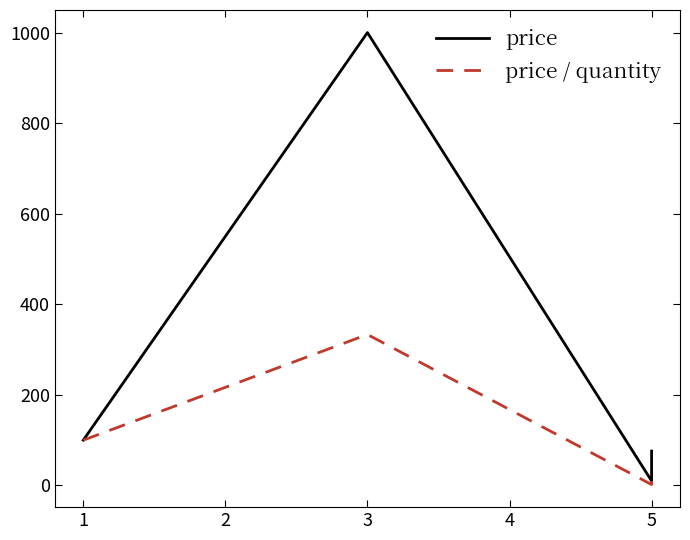

True or false: price and price / quantity cross at least once.

False